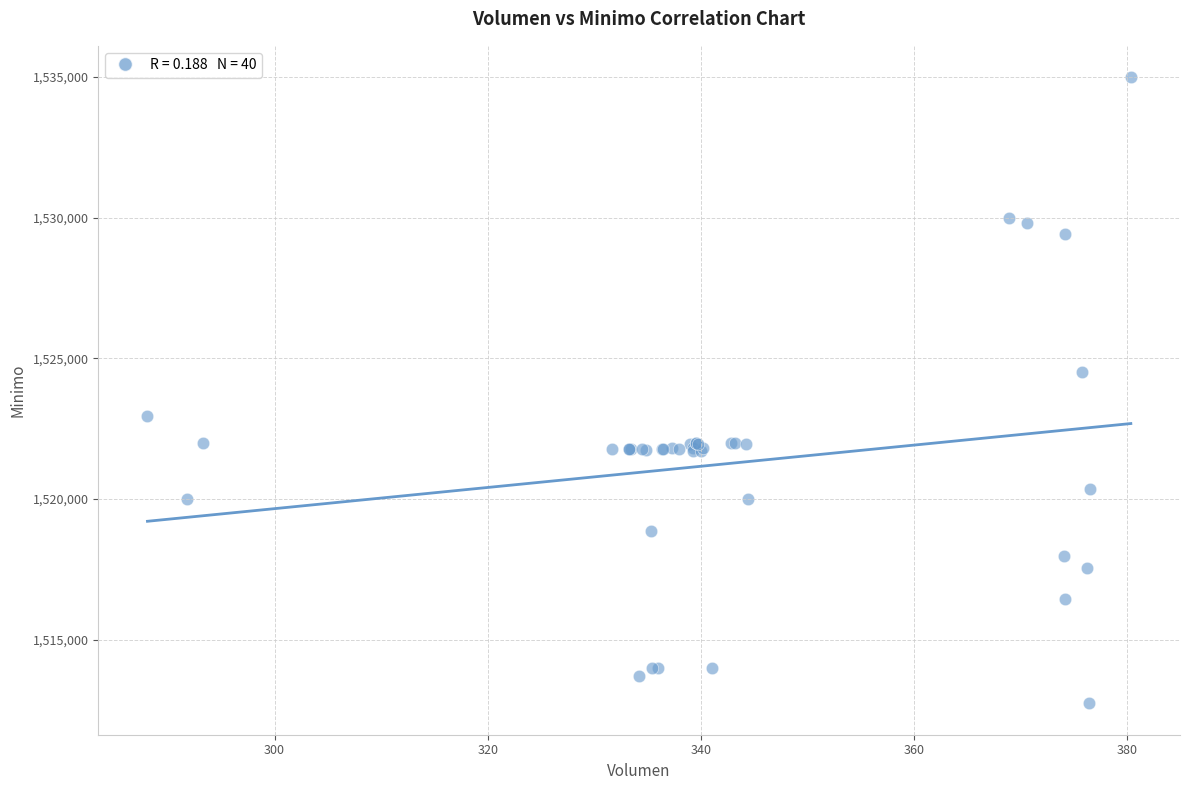

What Y value in the scatter plot is closest to 1523862?

1524513